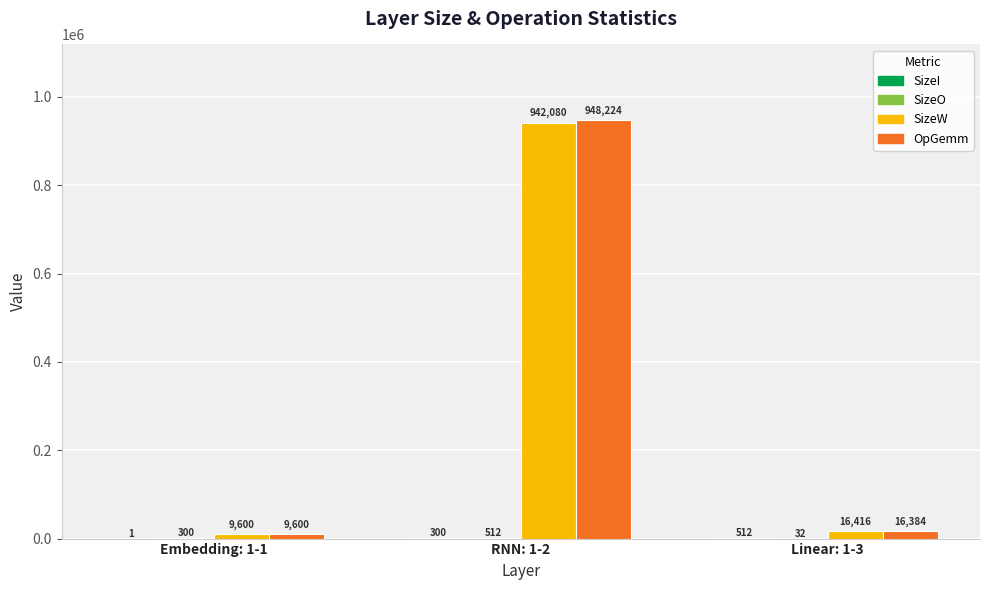

How many data points does each series have?

3